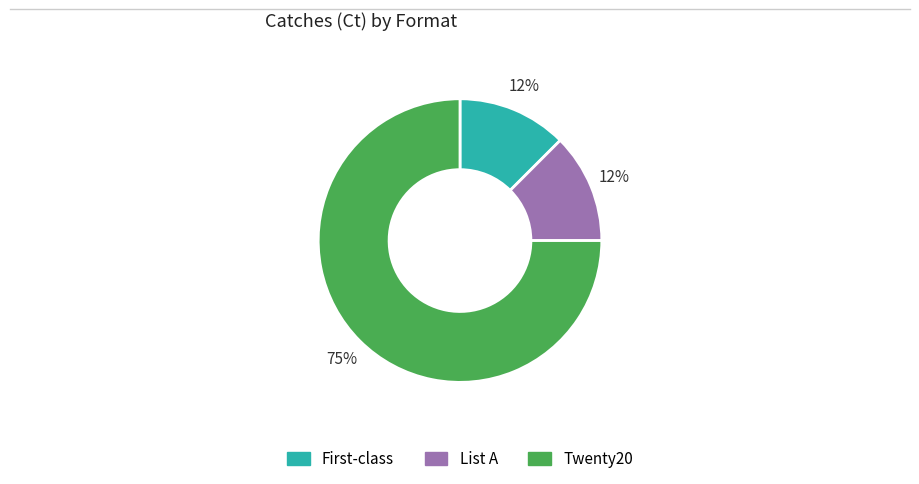

To the nearest percent, what is the average slice percentage?

33%